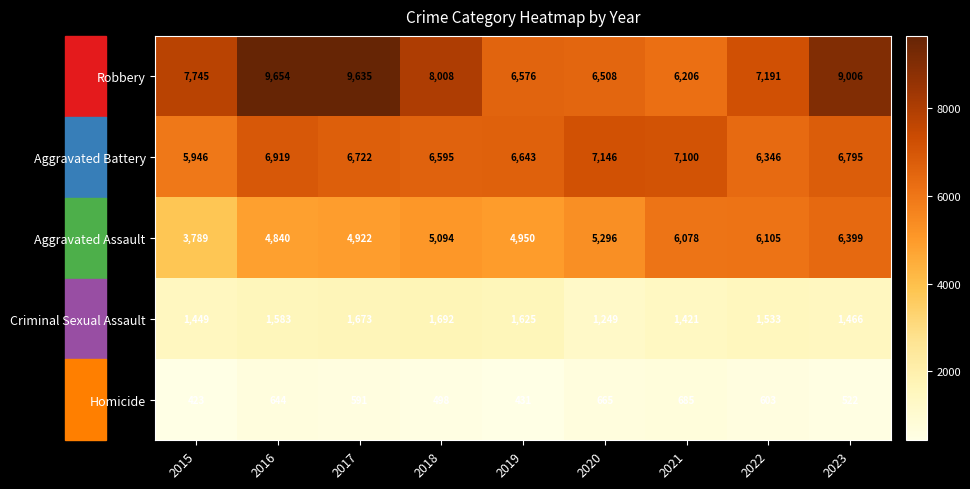

What is the difference between the second highest and second lowest values in the Aggravated Battery series?

754